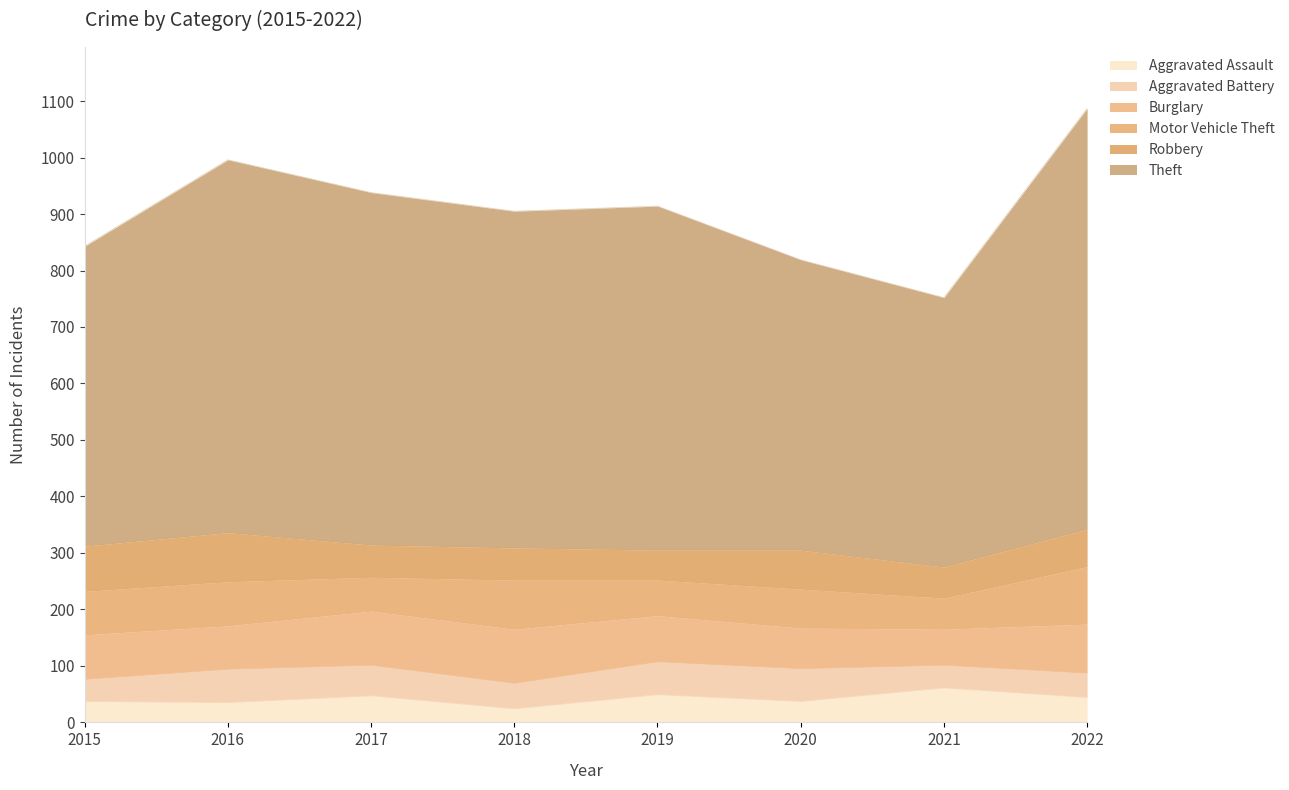

Where is the first local maximum for Aggravated Battery?

2016